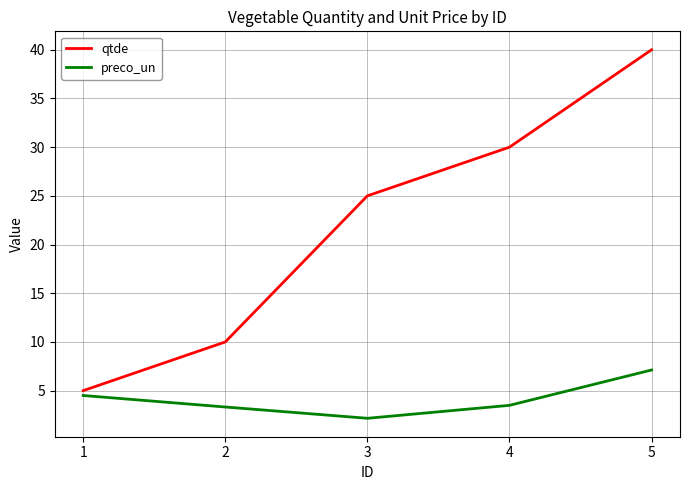

Which series has the largest total across all categories?

qtde